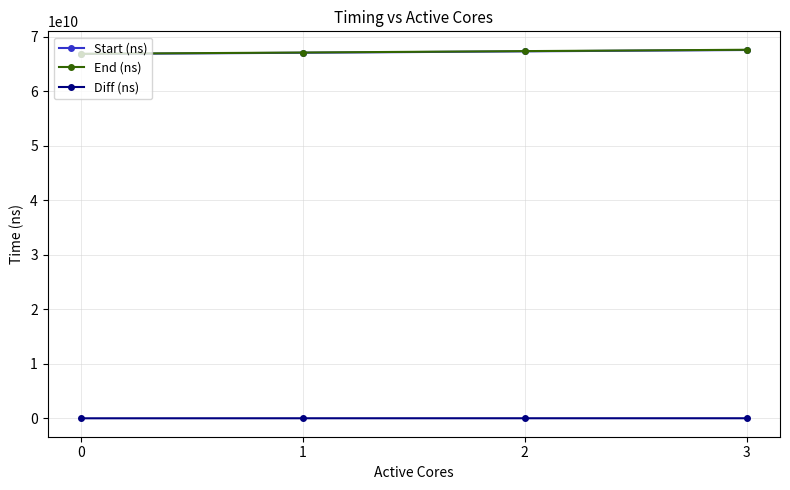

The Start (ns) series shows 66793027672 at 0. True or false?

True